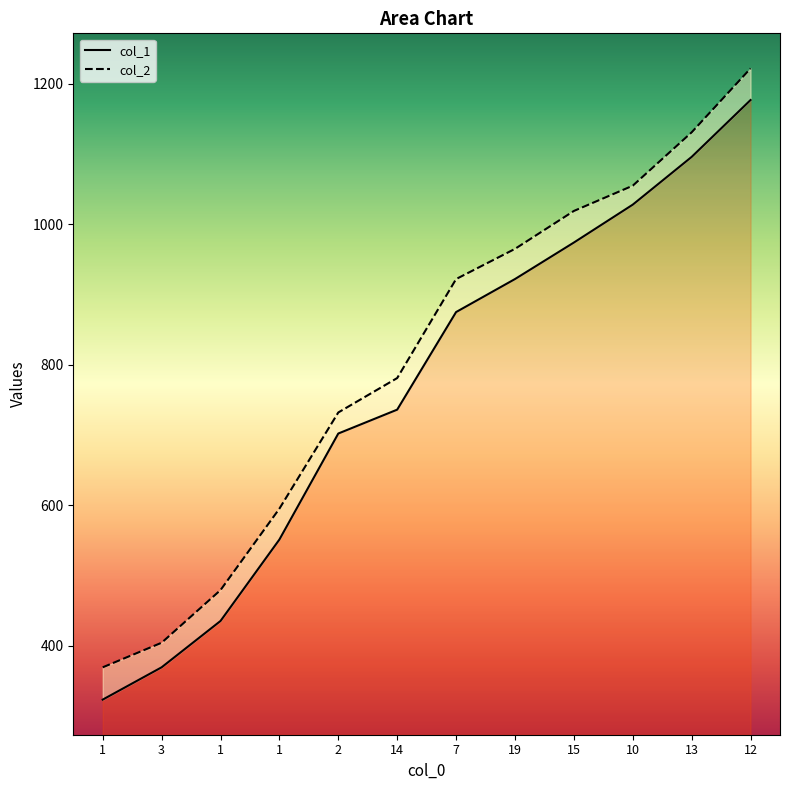

Rank the series at 12 from lowest to highest value.

col_1, col_2